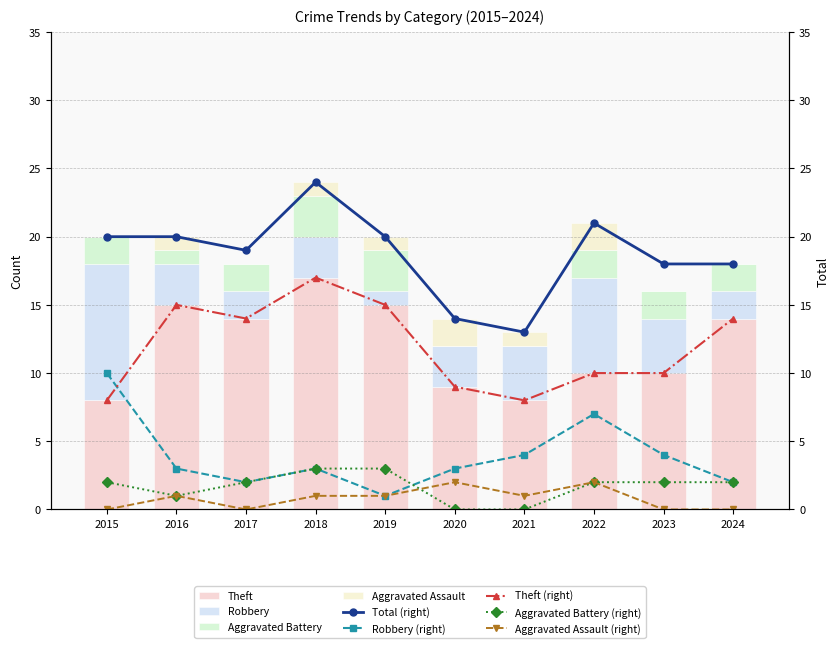

What is the difference between the highest and lowest values at 2024?

18